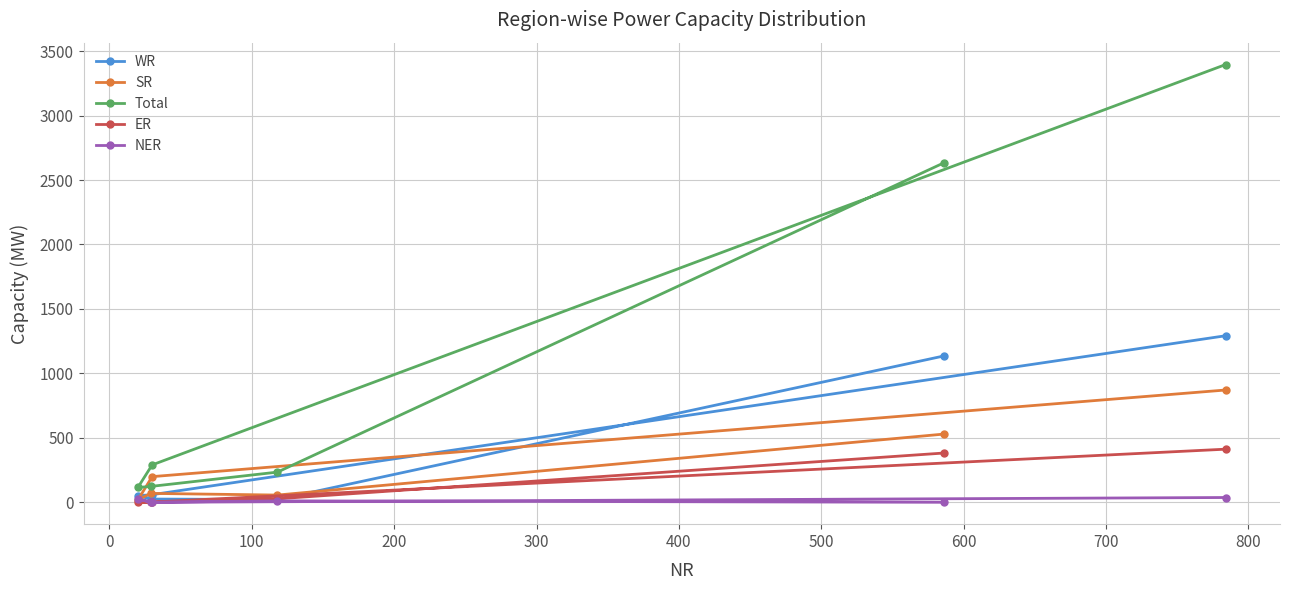

What is the difference between the maximum and minimum values in the NER series?

37